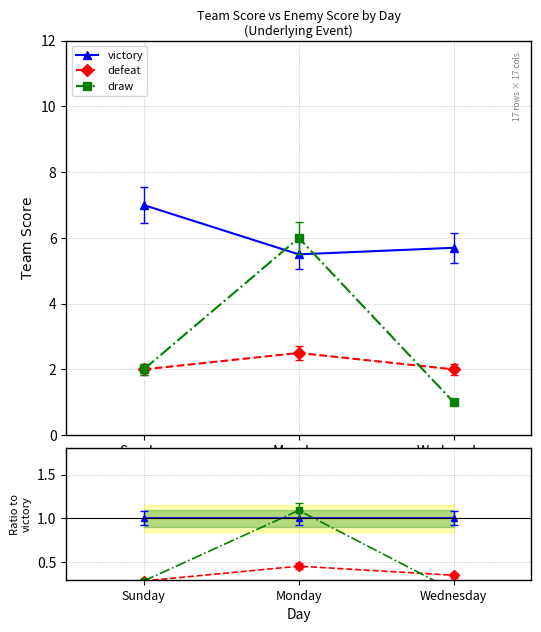

At Wednesday, list the series in order from largest to smallest.

victory, defeat, draw